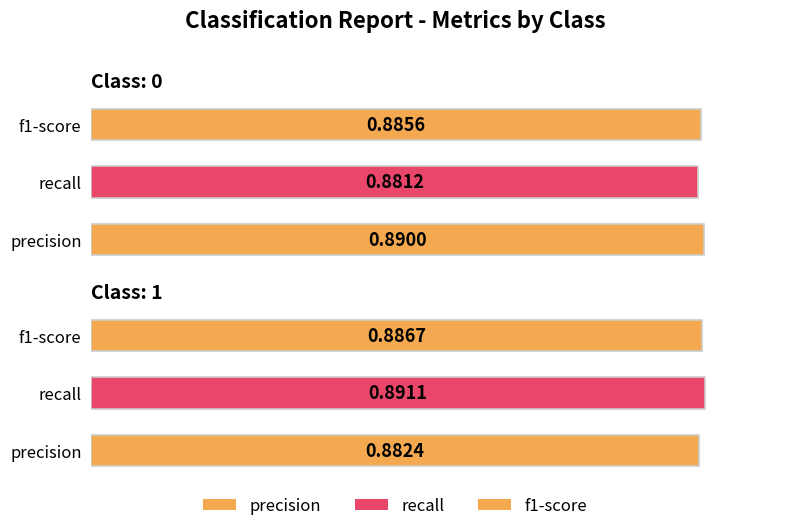

What is the smallest value displayed?

0.9